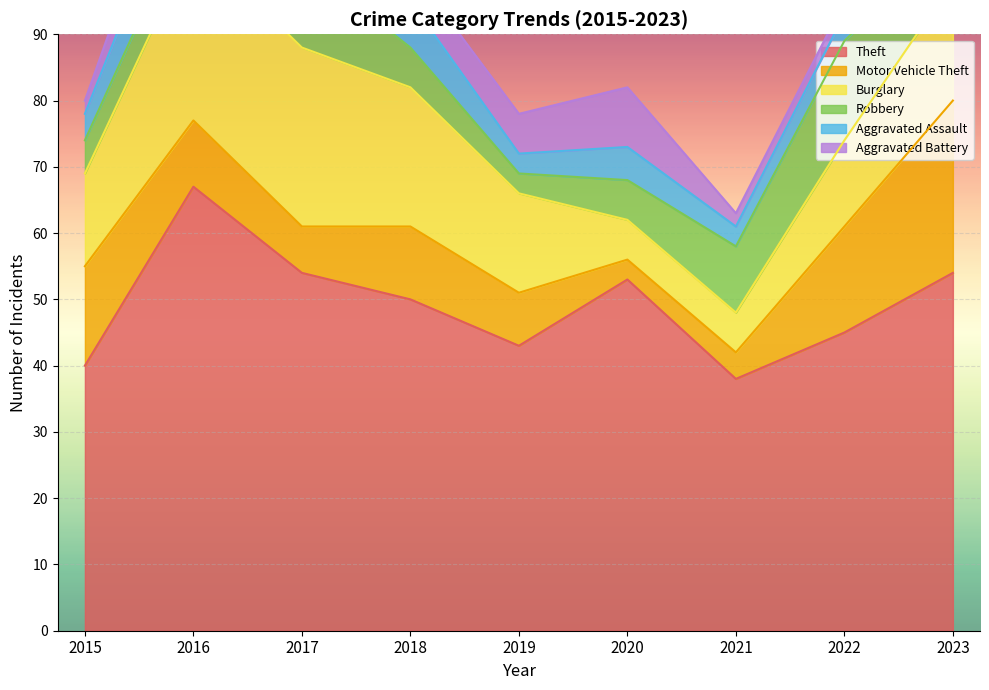

What is the sum of the Robbery values at 2020 and 2022?

21